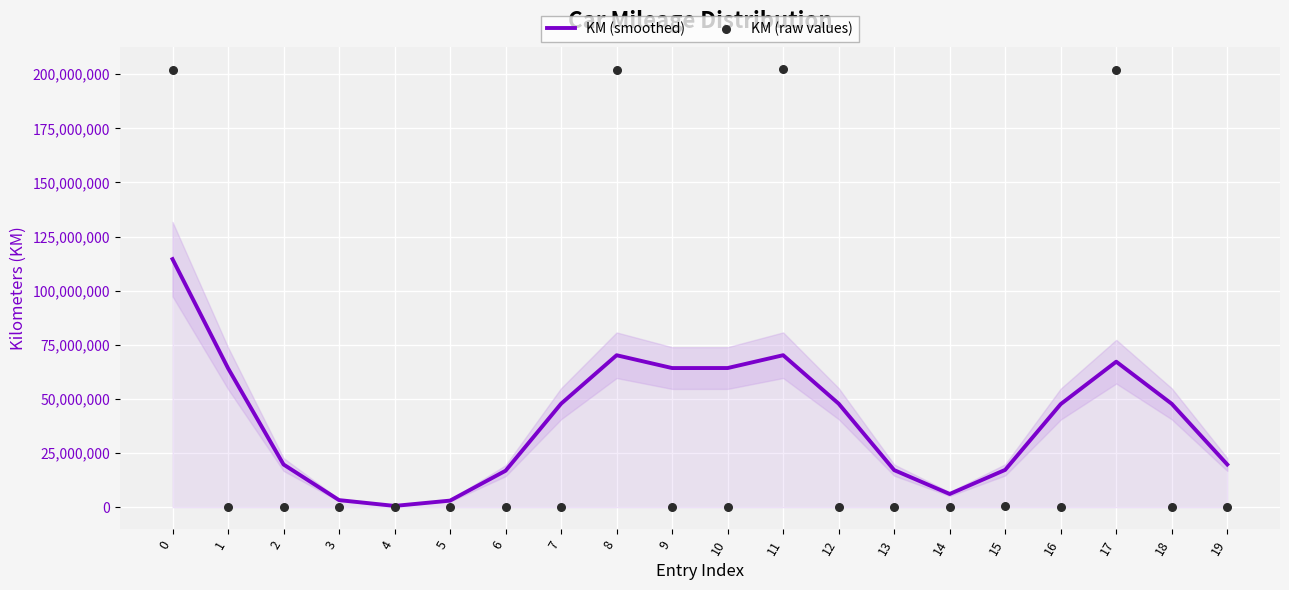

At how many categories does at least one series exceed 85223534?

4